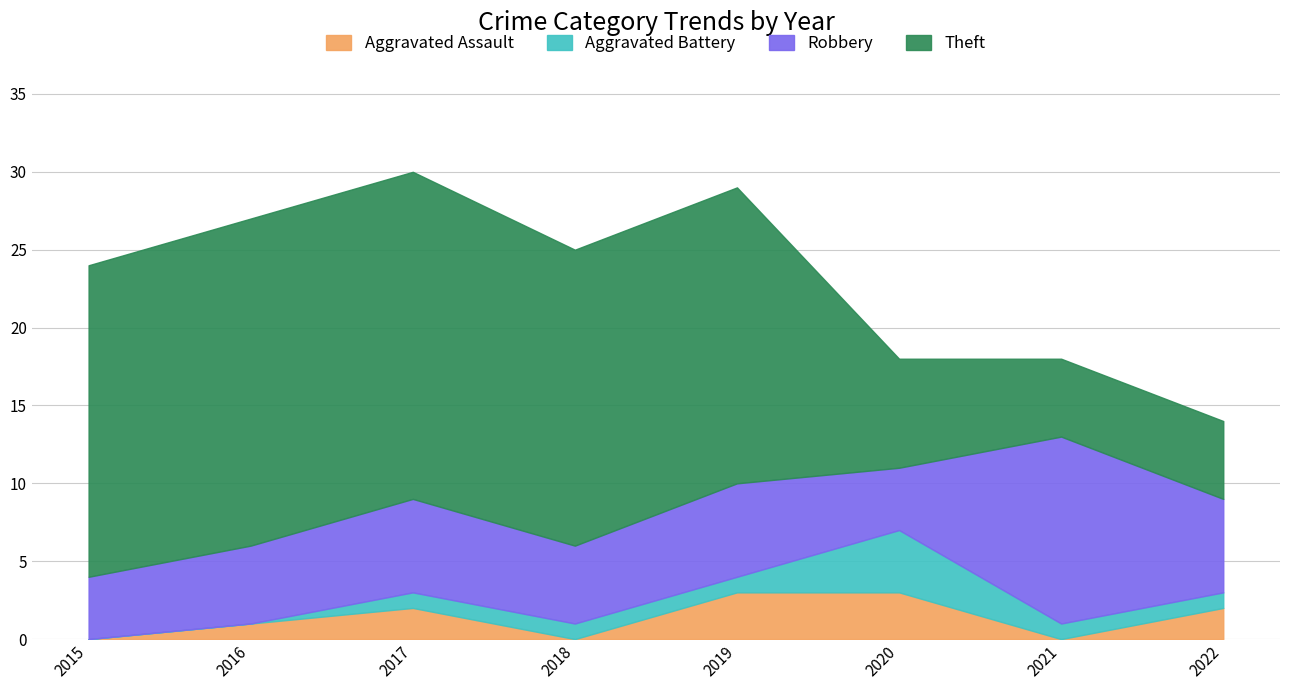

Does the chart have visible grid lines?

Yes